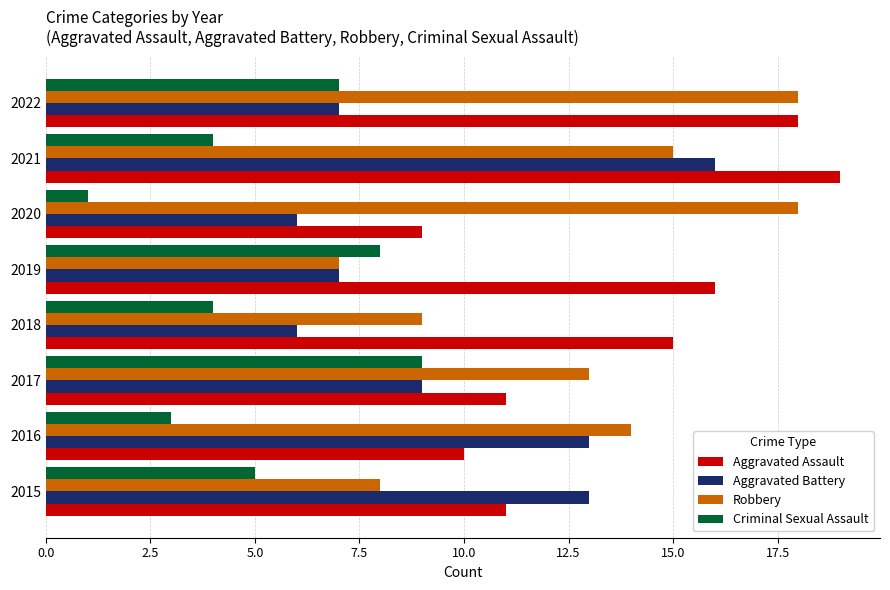

Is it true that Aggravated Assault equals 18 at 2022?

True